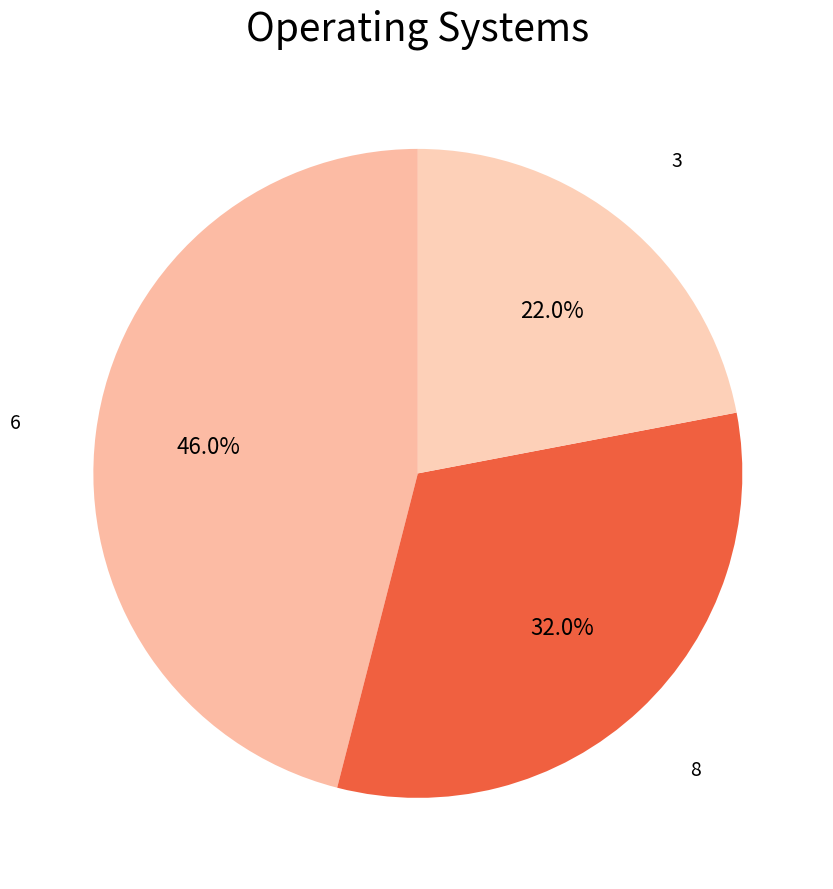

How many slices are in this pie chart?

3